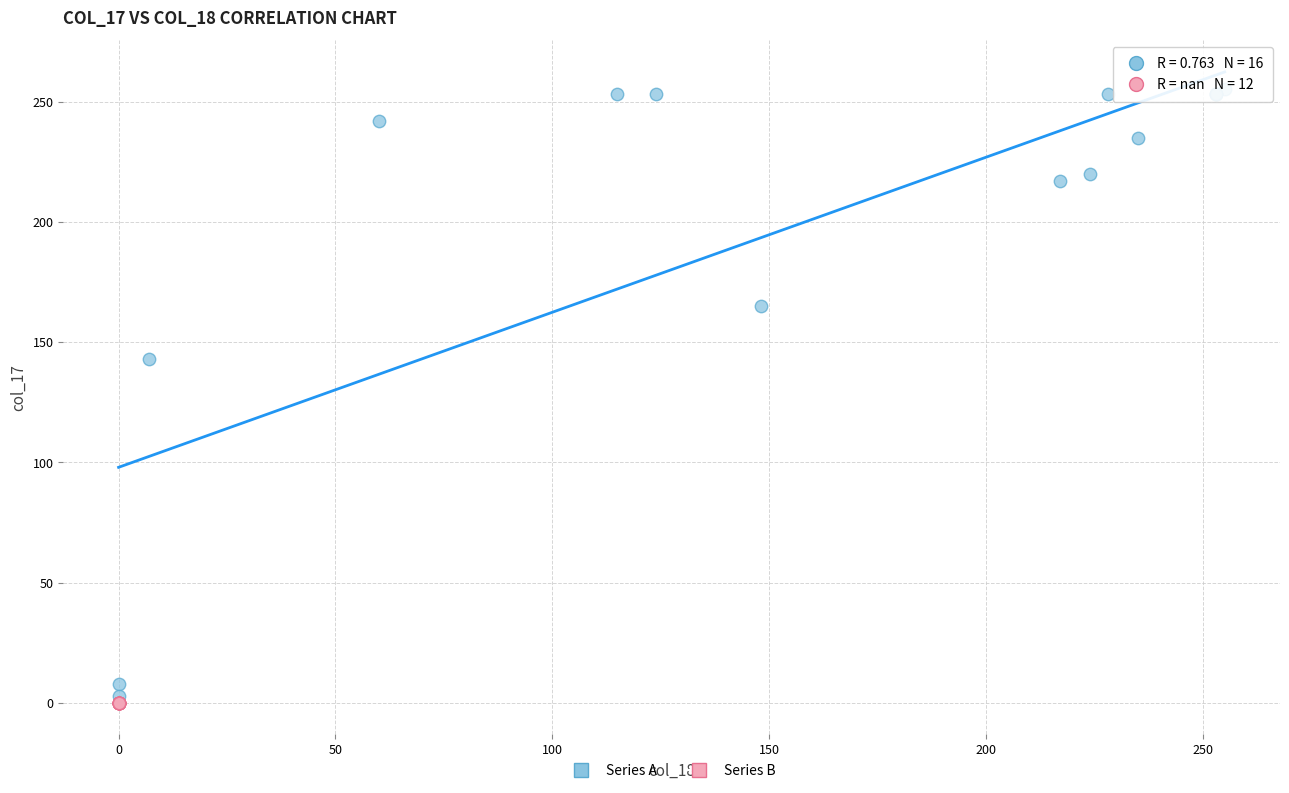

What are all the series names shown in the legend?

Series A, Series B